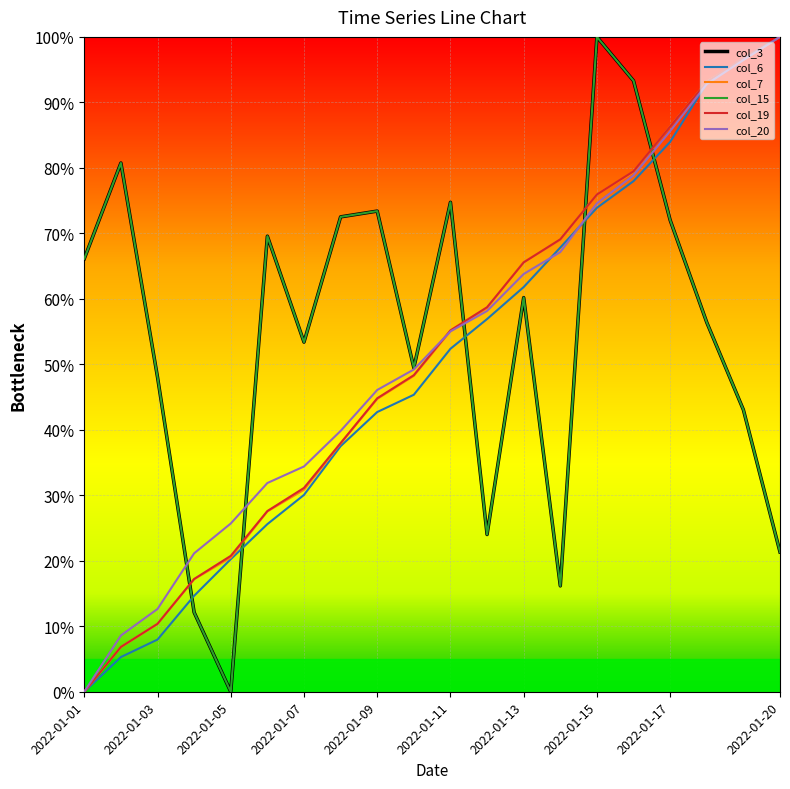

Is this an area chart (filled region under the line)?

No